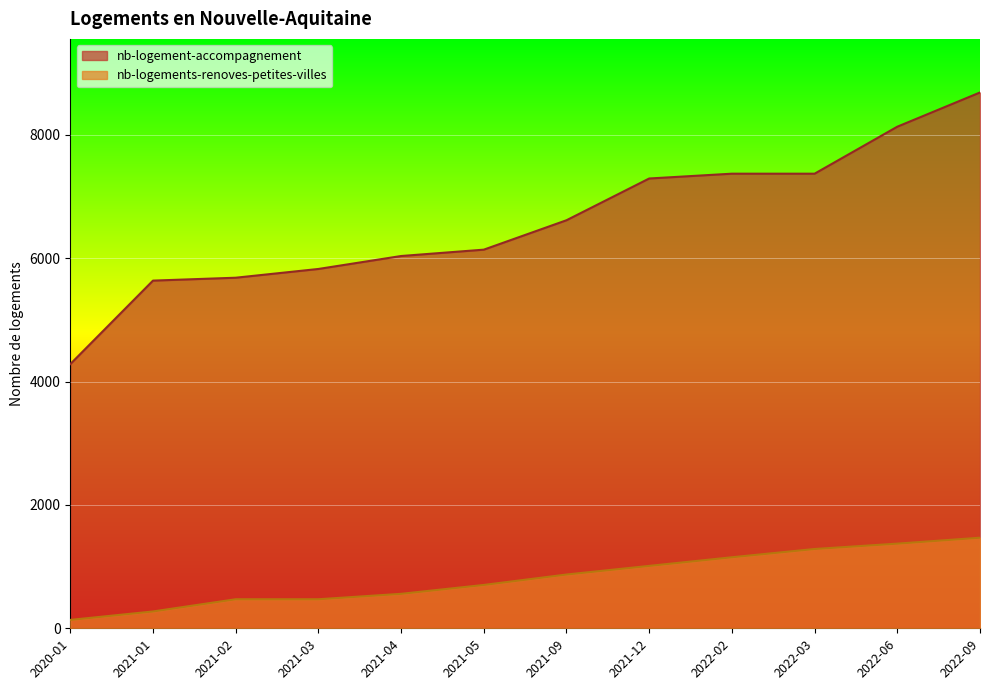

Reading left to right, what are all the values shown in this chart?

nb-logement-accompagnement: 2020-01=4284	2021-01=5638	2021-02=5685	2021-03=5827	2021-04=6037	2021-05=6140	2021-09=6617	2021-12=7294	2022-02=7372	2022-03=7372	2022-06=8134	2022-09=8689
nb-logements-renoves-petites-villes: 2020-01=136	2021-01=273	2021-02=471	2021-03=471	2021-04=559	2021-05=703	2021-09=872	2021-12=1012	2022-02=1152	2022-03=1286	2022-06=1373	2022-09=1469